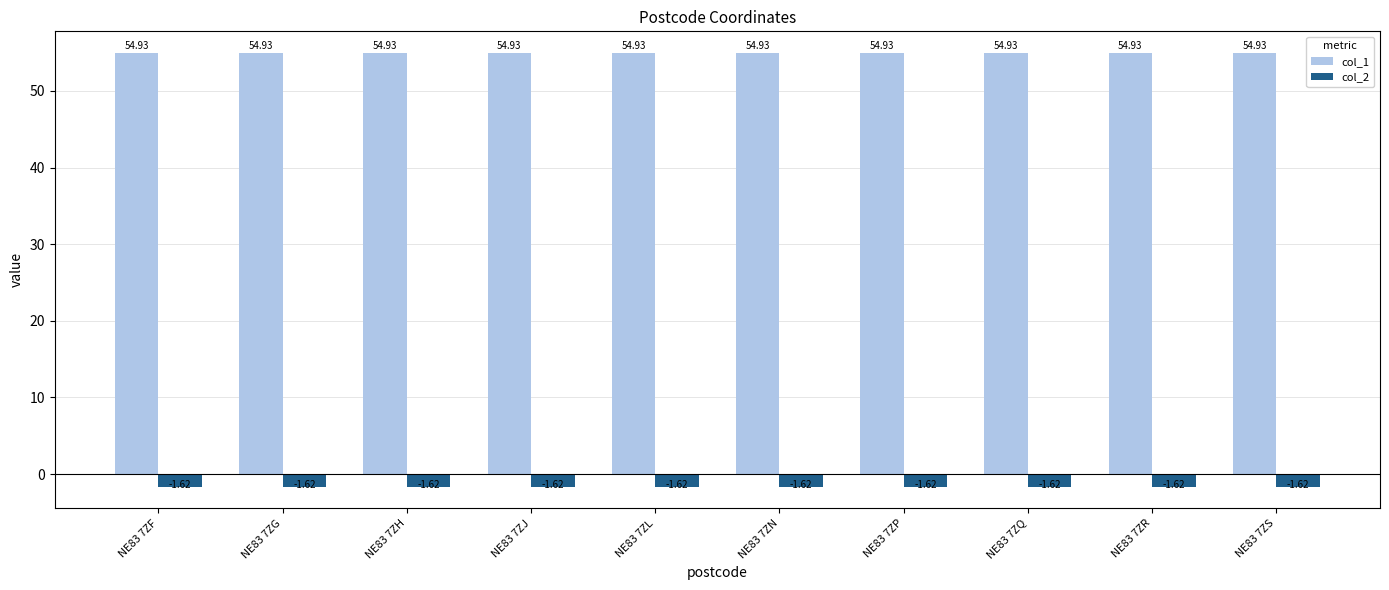

What is the sum of the col_1 values at NE83 7ZR and NE83 7ZH?

109.9